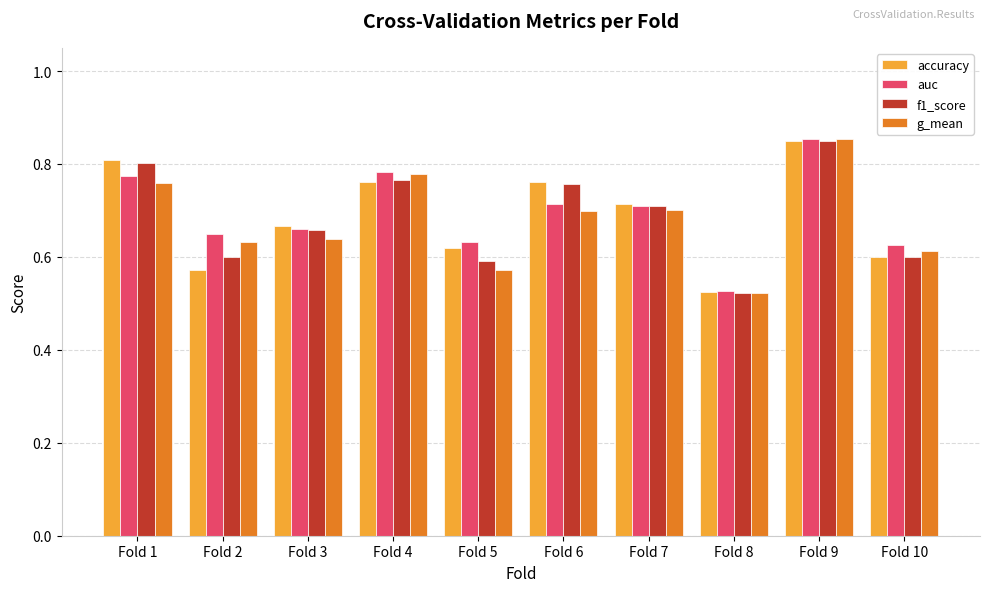

The value of f1_score at Fold 4 is 0.8. True or false?

True